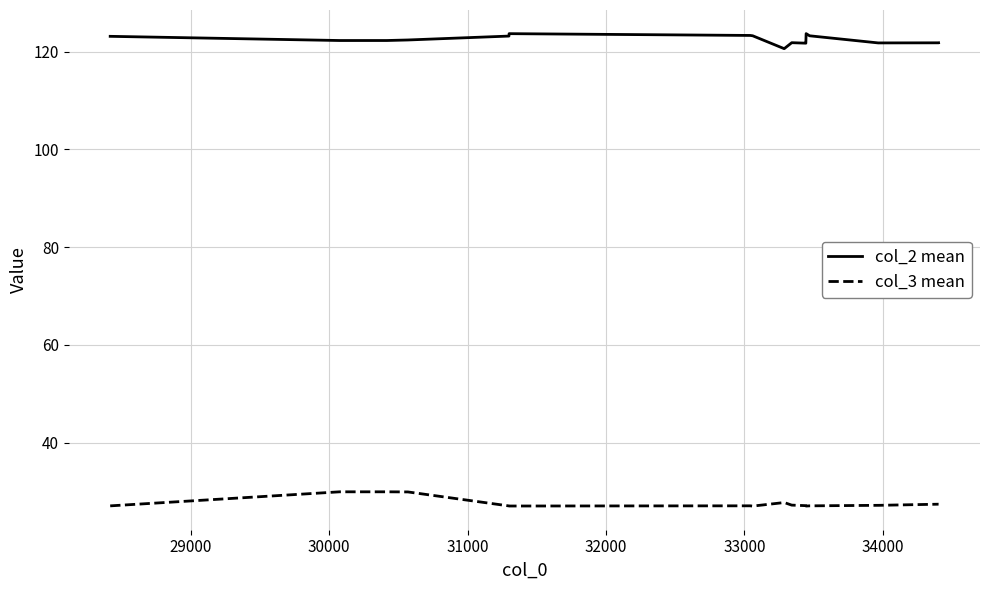

In col_3 mean, how many points are lower than both neighbors (excluding endpoints)?

5